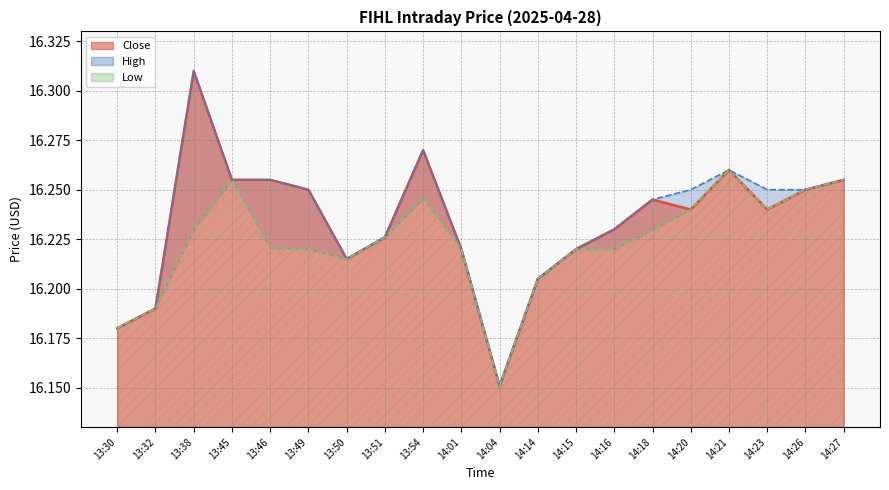

What is the difference between the Low values at 13:50 and 14:04?

0.1